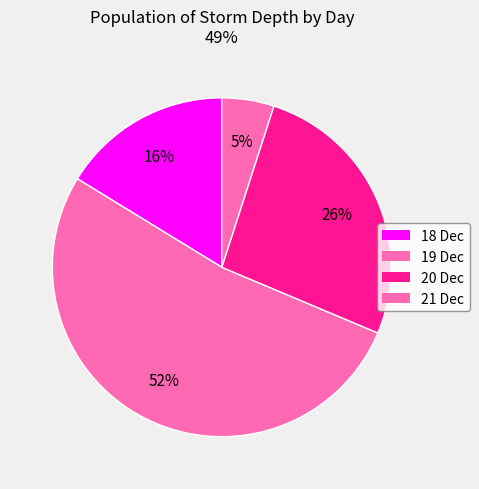

Which slice is the smallest?

21 Dec